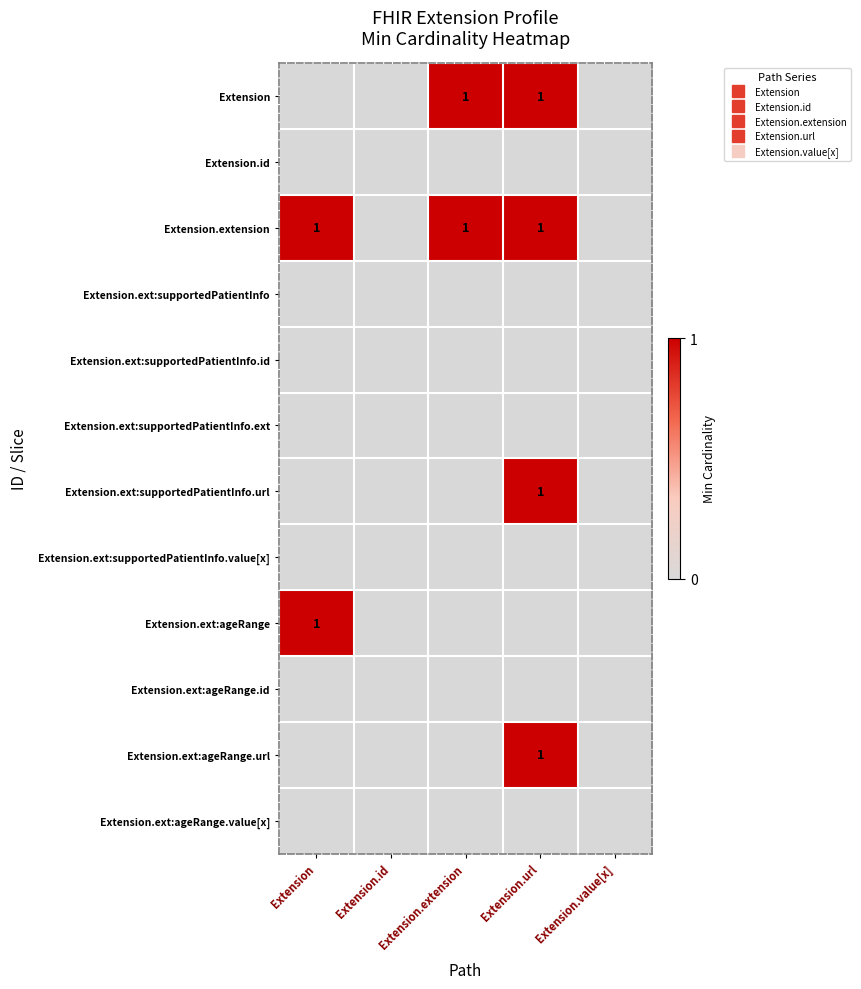

True or false: Extension.extension has a value of 1 at Extension.url.

False